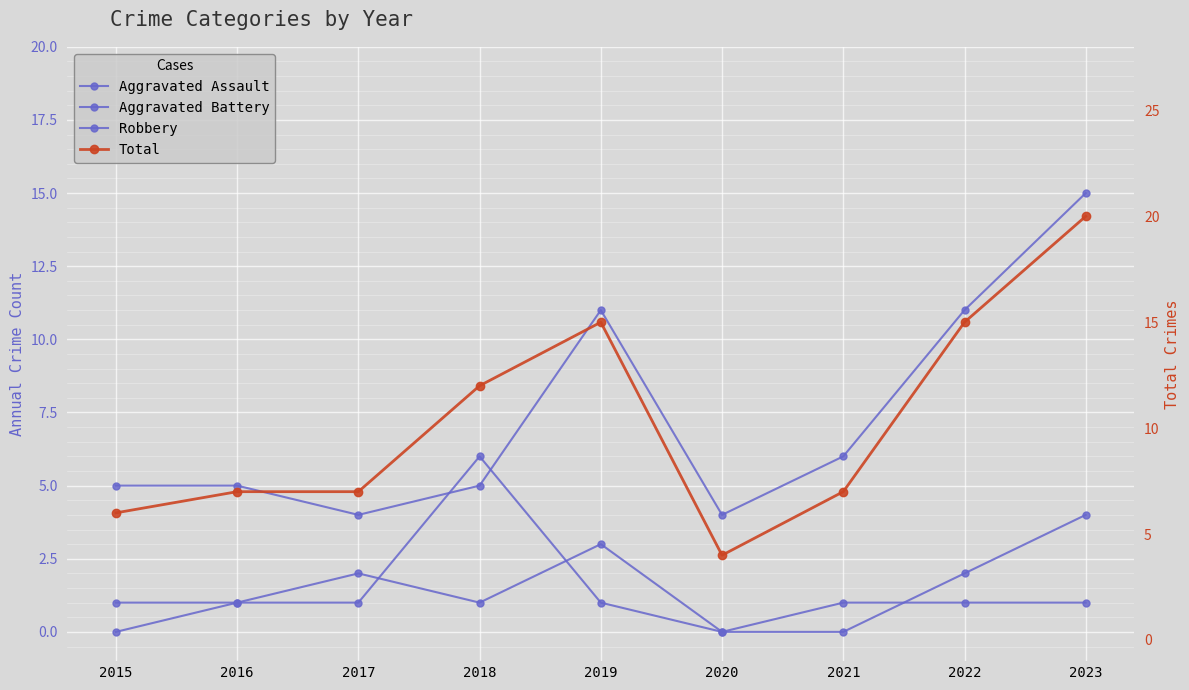

How many interior local valleys does the Robbery series have?

2